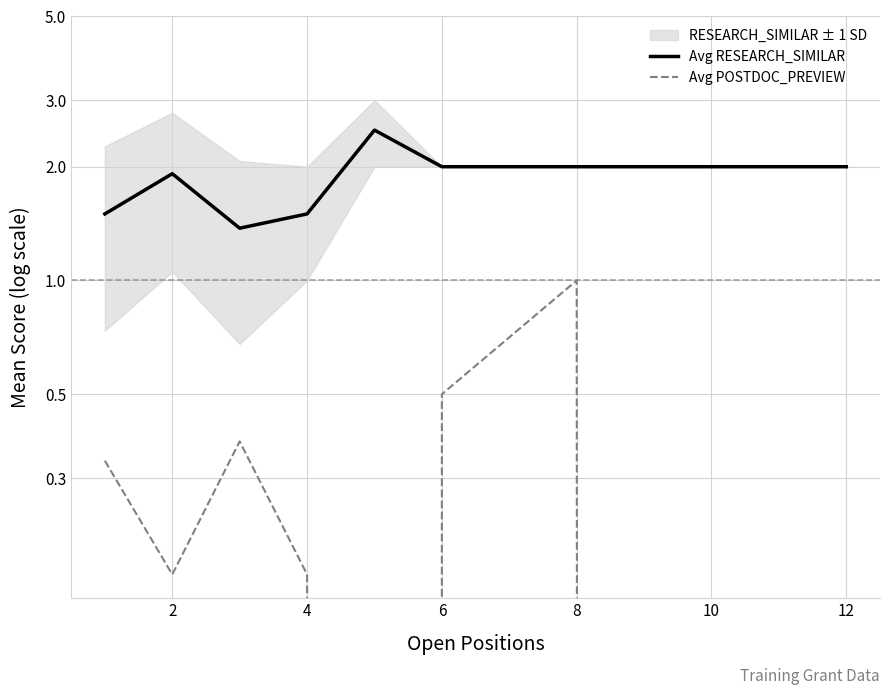

How many series are shown in this chart?

2